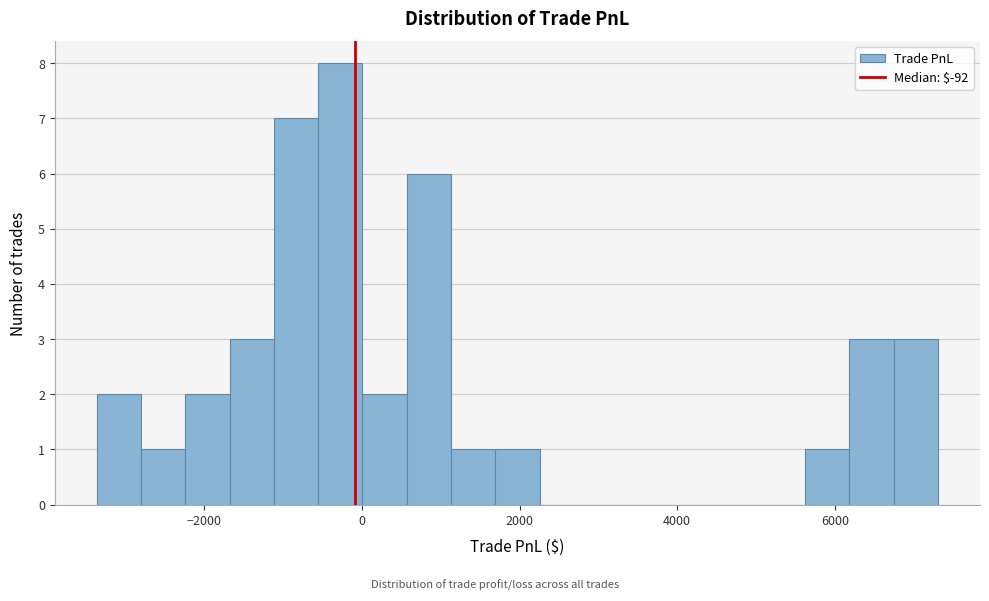

Around what value on the x-axis is the tallest bar? Give the approximate position of its centre, as read against the axis.

-200